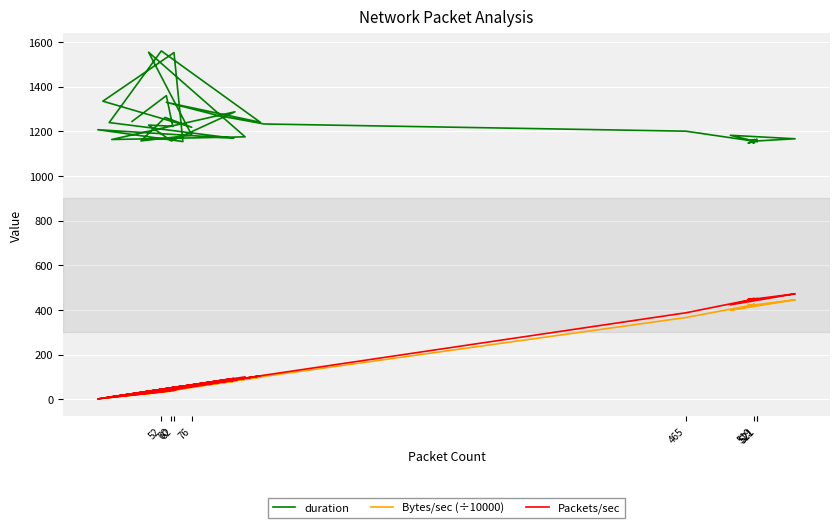

Rank the series by their maximum value, from lowest to highest.

Bytes/sec (÷10000), Packets/sec, duration